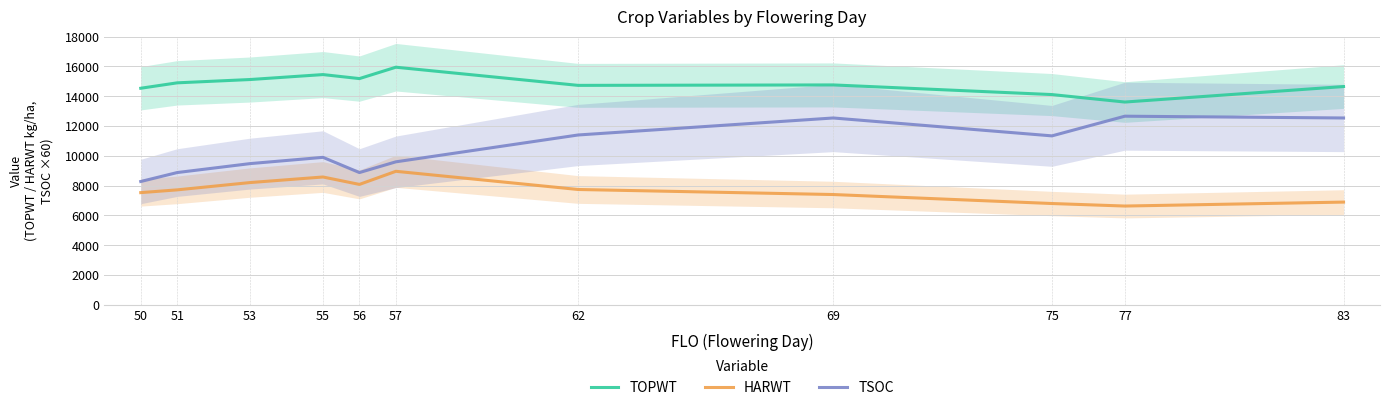

The TOPWT series shows 8079 at 69. True or false?

False